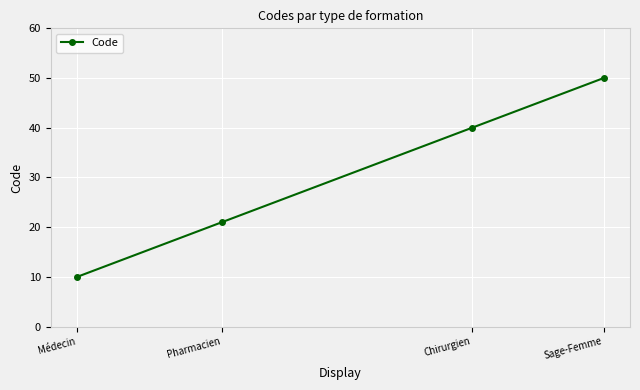

Reading left to right, transcribe all the data shown in this chart.

10	21	40	50